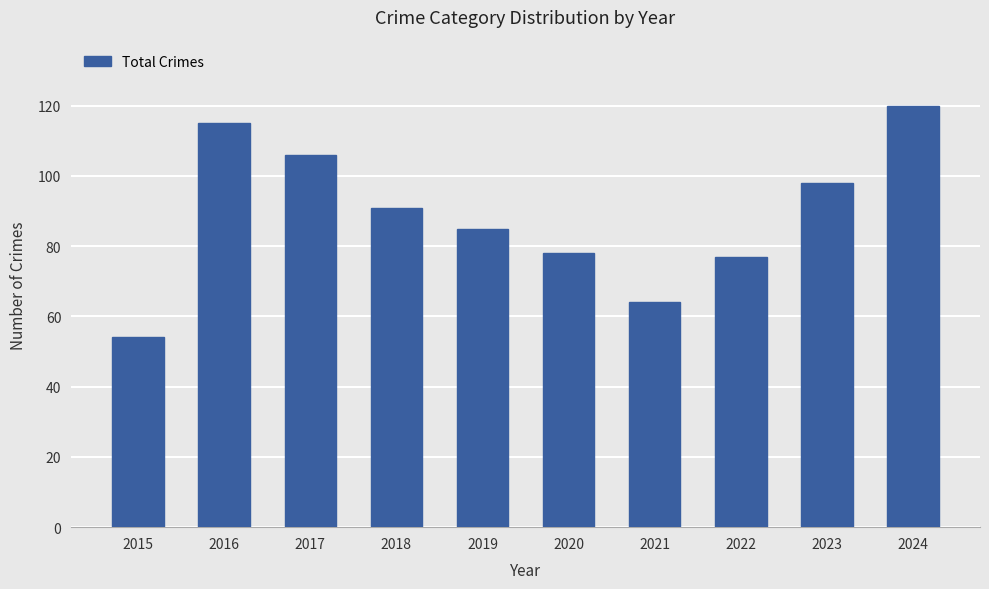

Which has a higher value, 2020 or 2015?

2020